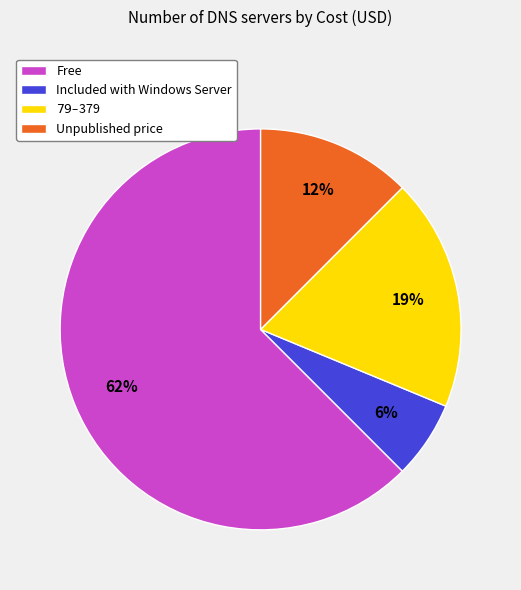

To the nearest percent, what portion does Included with Windows Server represent?

6%